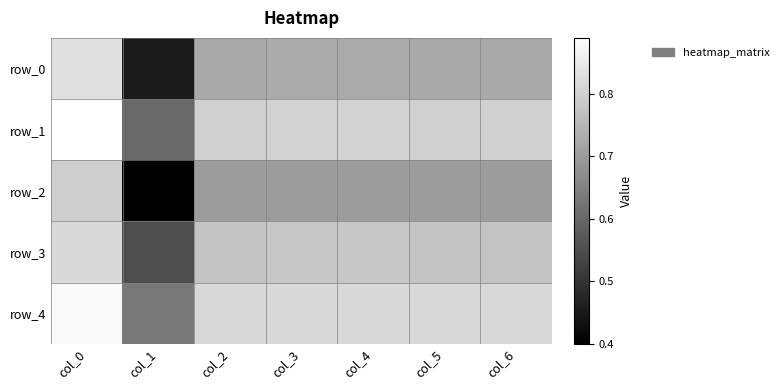

Reading left to right, extract all data points from this chart.

row_0: 0.8	0.5	0.7	0.7	0.7	0.7	0.7
row_1: 0.9	0.6	0.8	0.8	0.8	0.8	0.8
row_2: 0.8	0.4	0.7	0.7	0.7	0.7	0.7
row_3: 0.8	0.6	0.8	0.8	0.8	0.8	0.8
row_4: 0.9	0.6	0.8	0.8	0.8	0.8	0.8